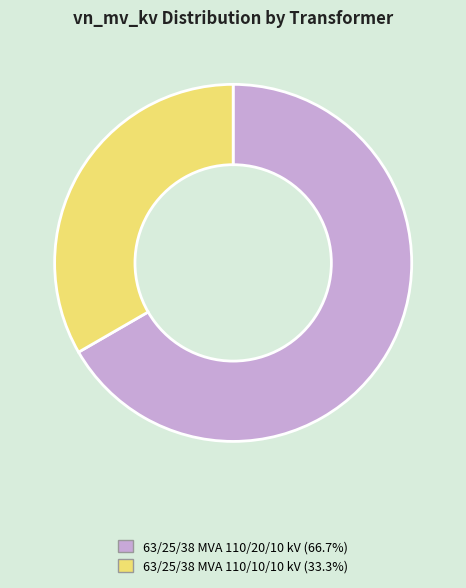

Between 63/25/38 MVA 110/10/10 kV and 63/25/38 MVA 110/20/10 kV, which is larger?

63/25/38 MVA 110/20/10 kV